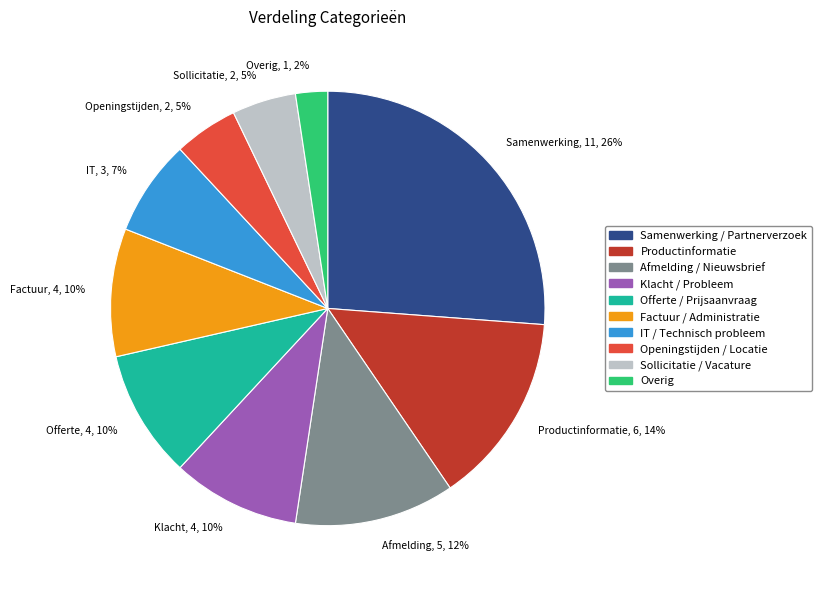

Which category has the biggest portion of the pie?

Samenwerking, 11, 26%